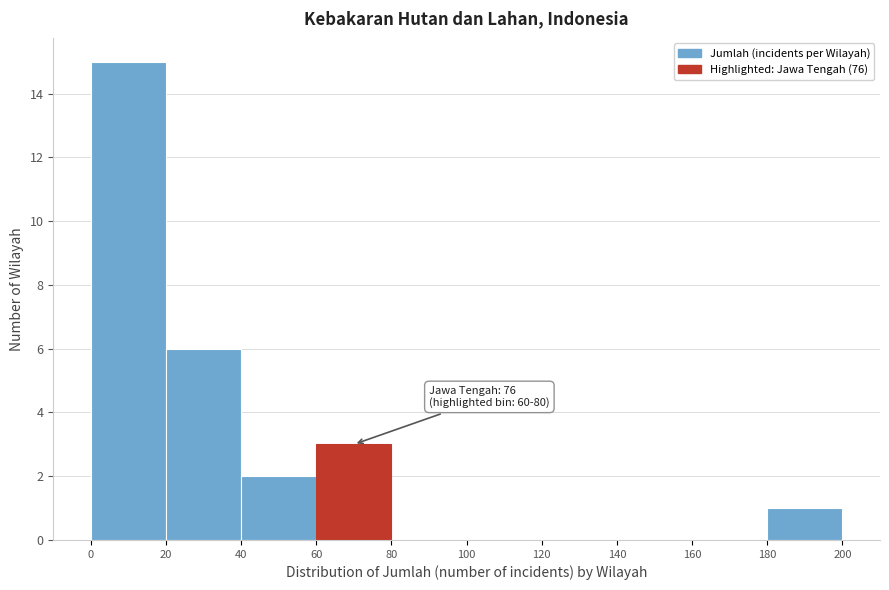

Over which range of the x-axis is the bar tallest?

0 to 20